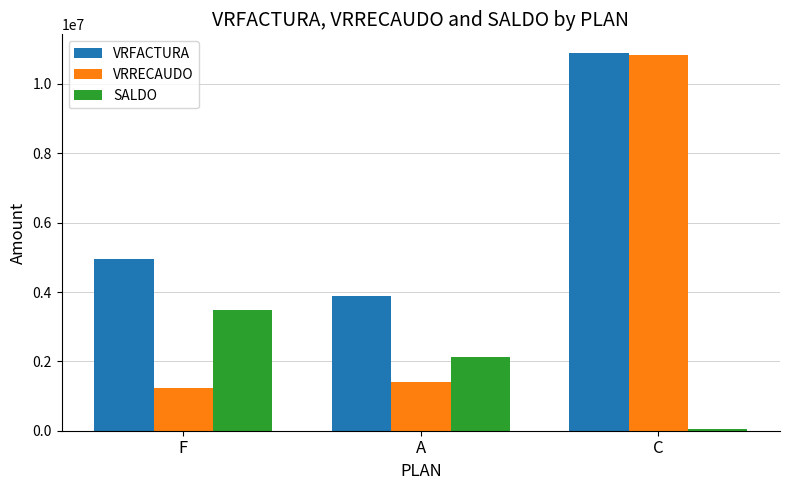

At which category does the chart reach its minimum across all series?

C